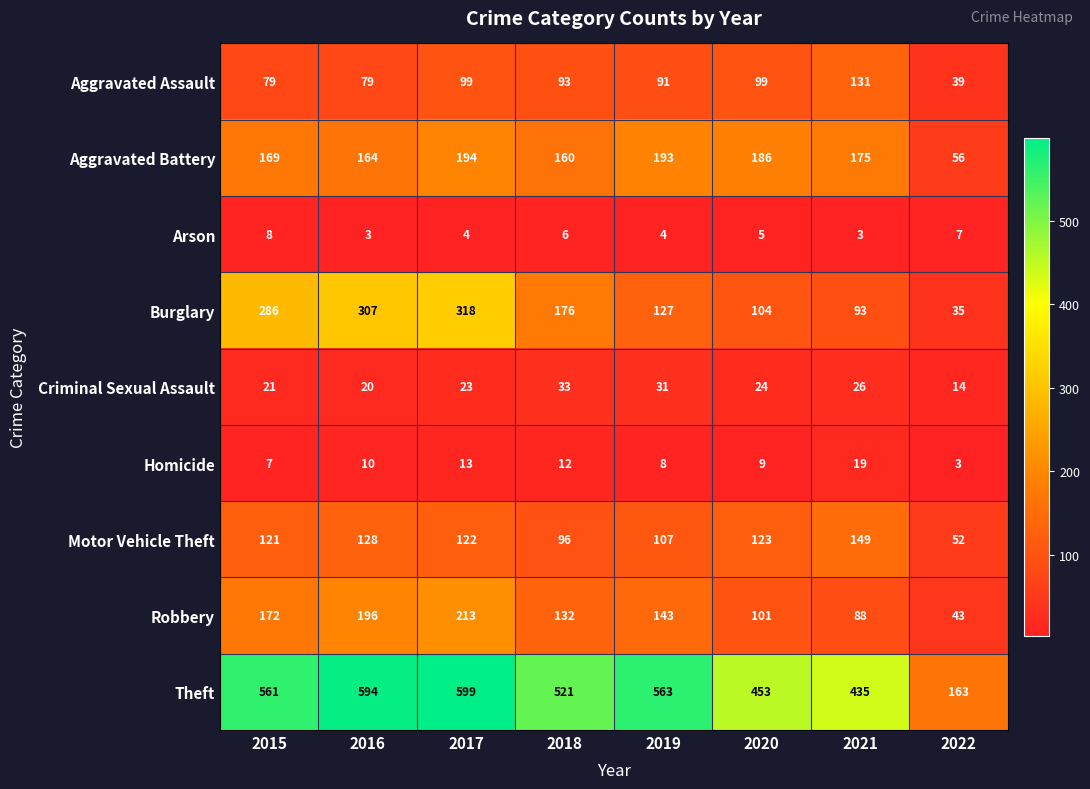

Between 2017 and 2019, which series saw the biggest shift?

Burglary